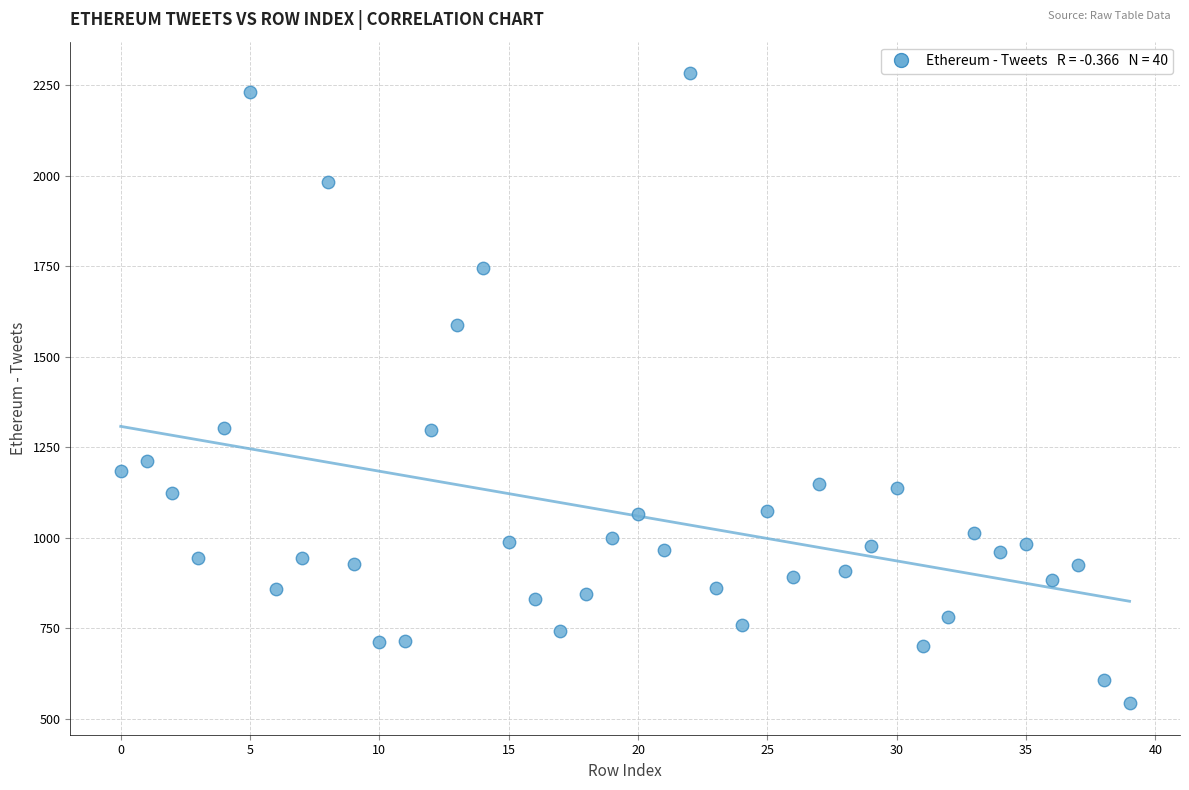

What is the range of Y values (max minus min)?

1741